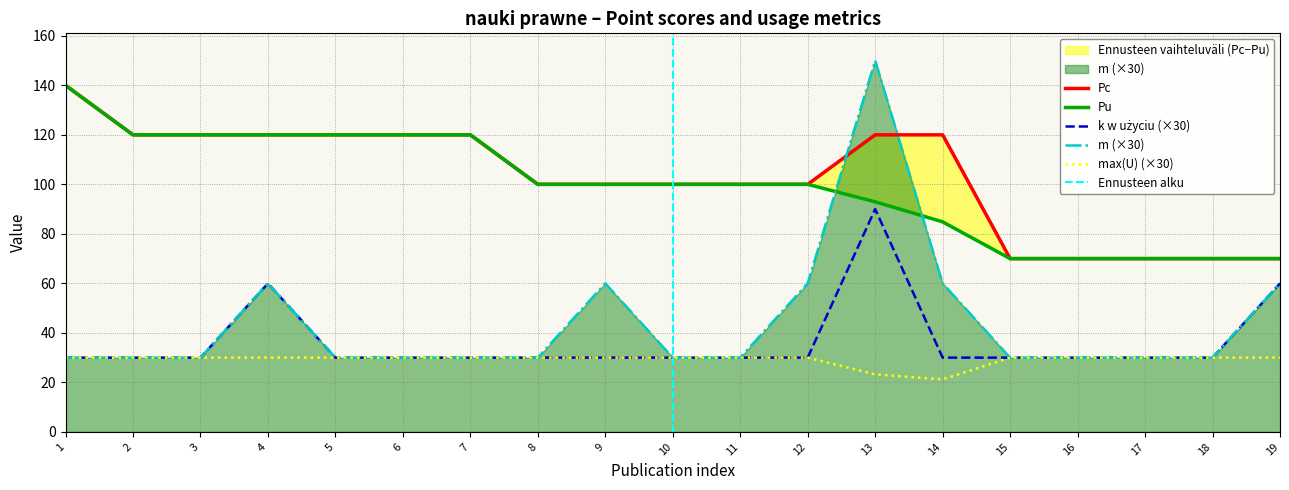

What is the minimum value for m (×30)?

30.0